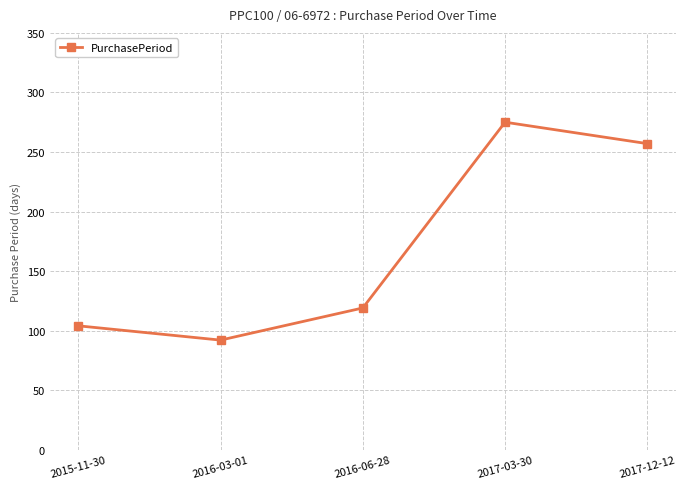

Reading left to right, transcribe all the data shown in this chart.

2015-11-30=104	2016-03-01=92	2016-06-28=119	2017-03-30=275	2017-12-12=257